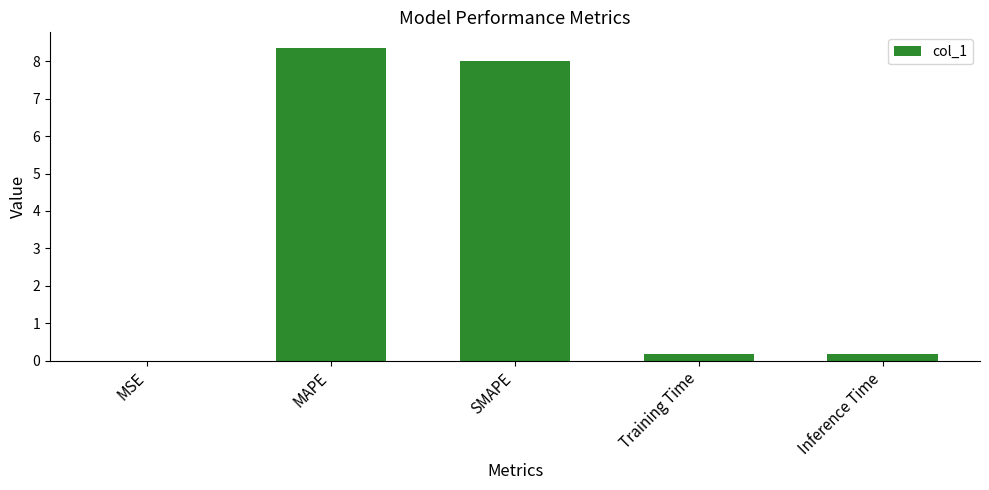

What is the change in value from MAPE to SMAPE?

-0.3